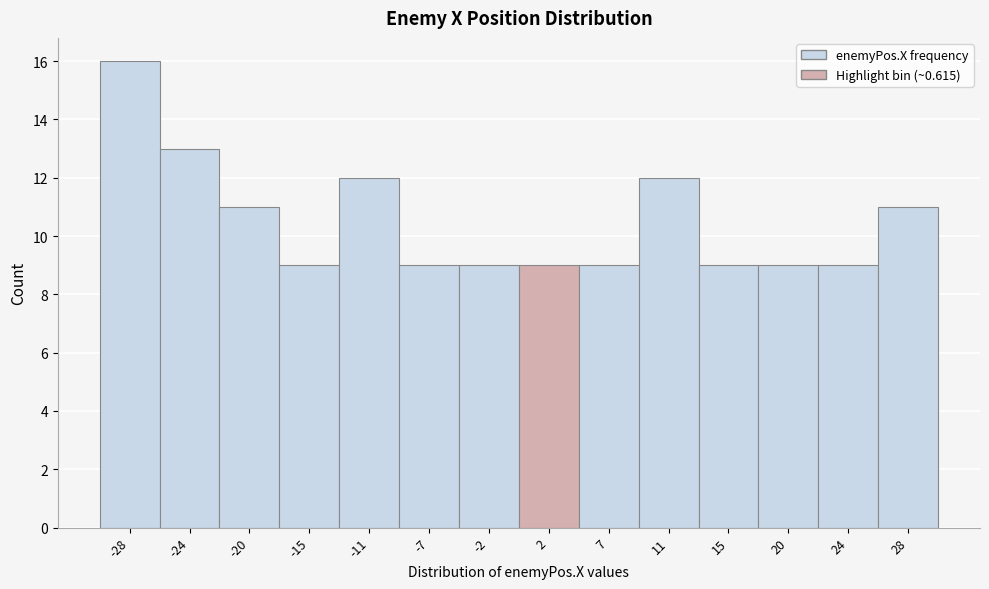

Over which range of the x-axis is the bar tallest?

-30.5 to -26.0